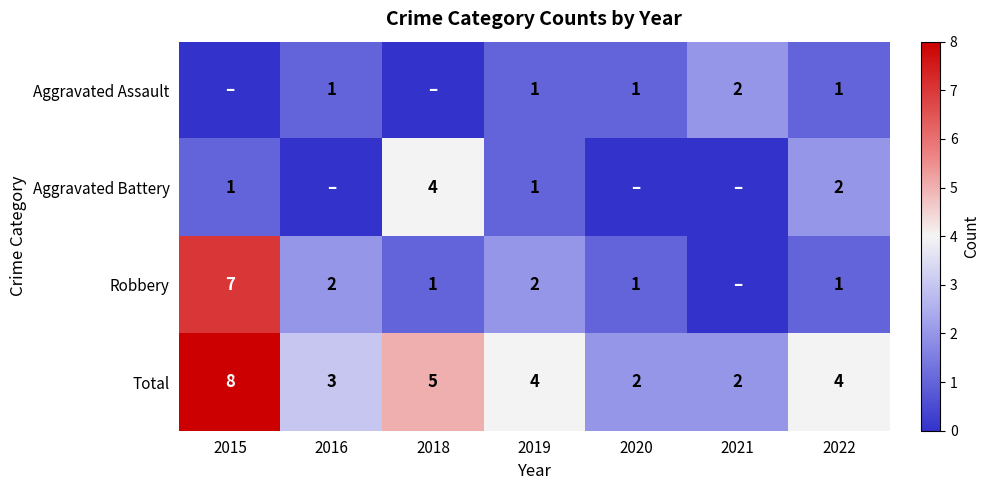

What is the sum of the Robbery values at 2022 and 2016?

3